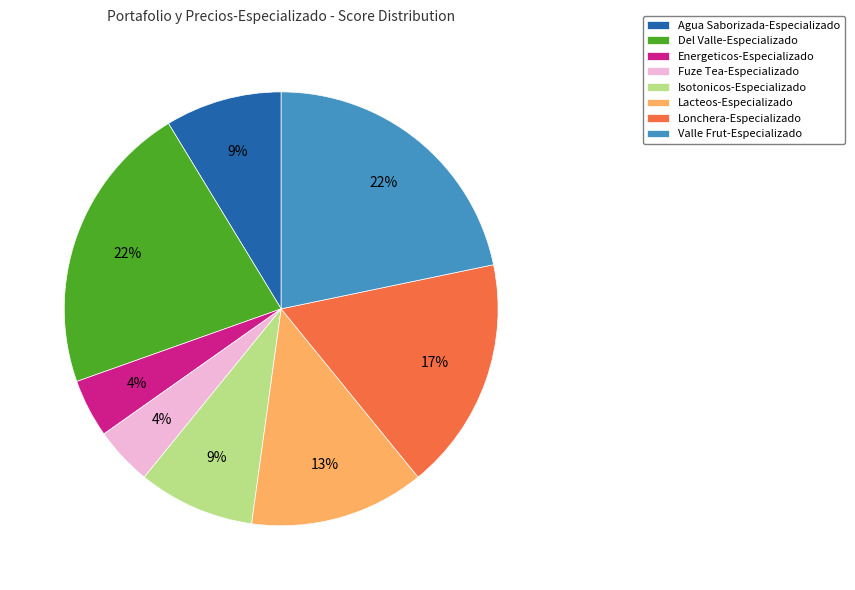

True or false: Fuze Tea-Especializado accounts for 4% of the total.

True